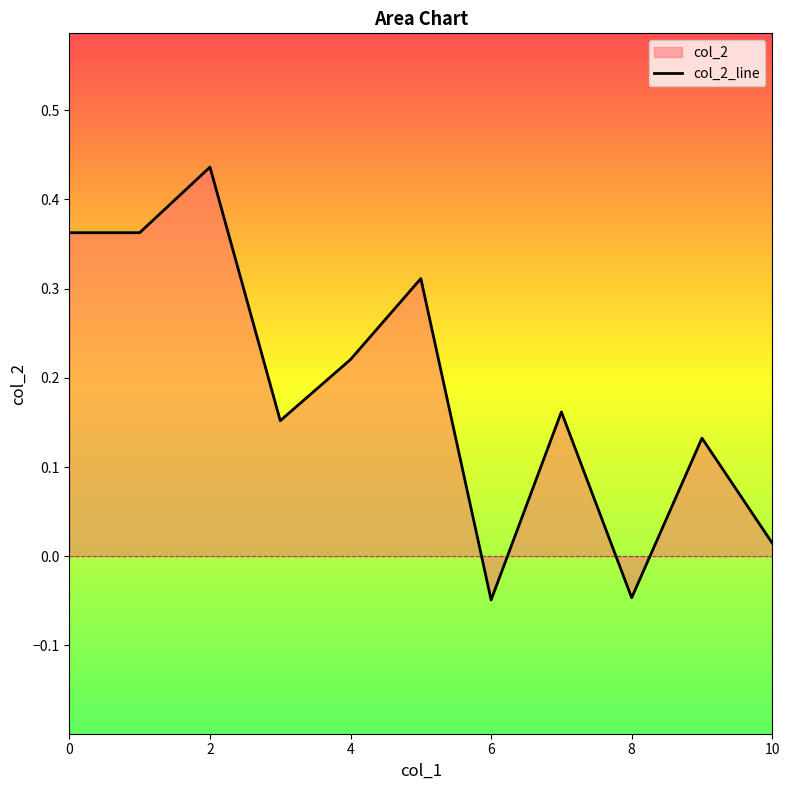

Count the number of categories in the chart.

11